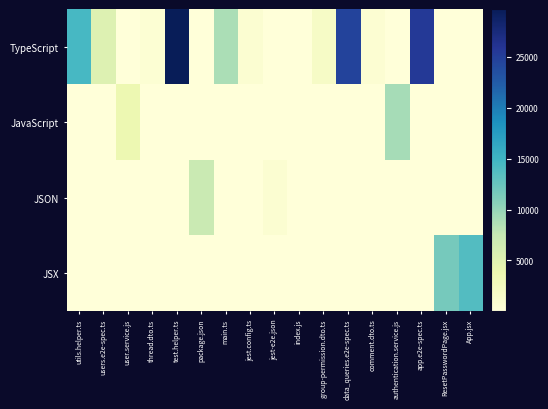

Which category has the highest value across all series?

test.helper.ts